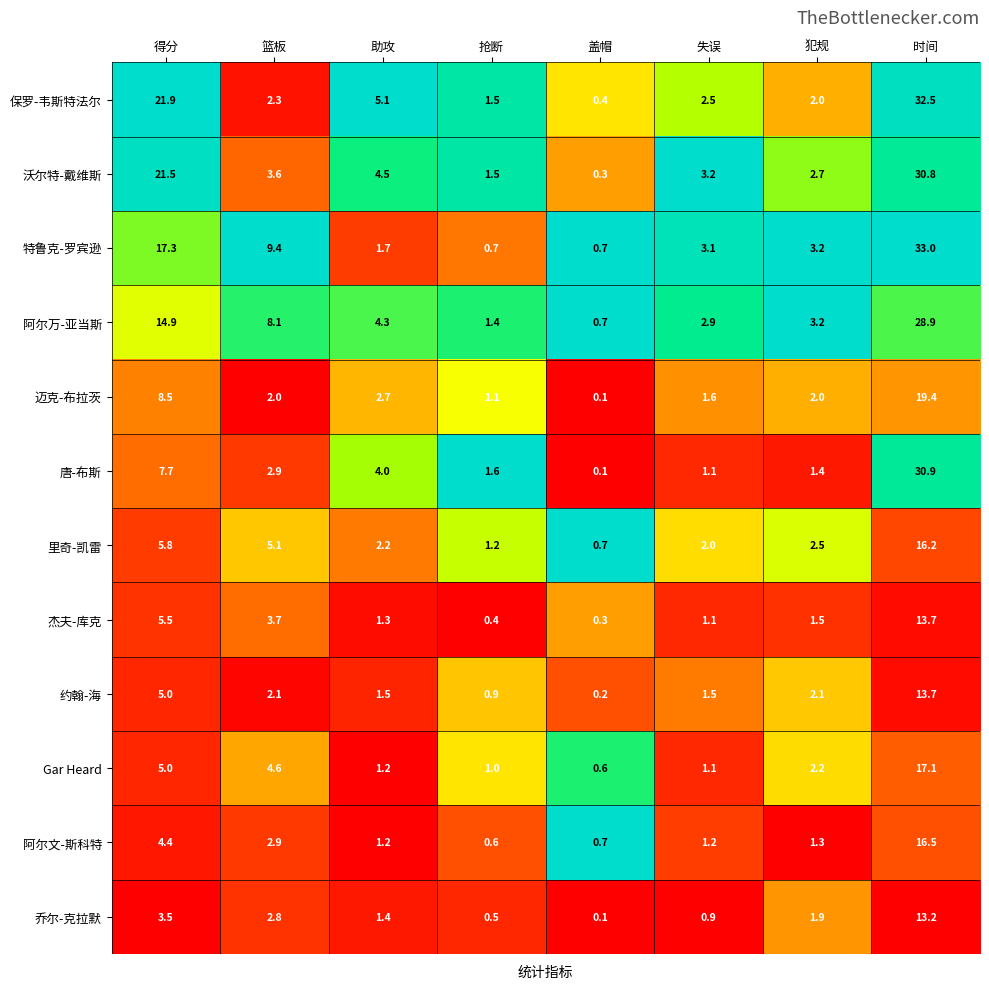

What is the average value of the 迈克-布拉茨 series?

4.7